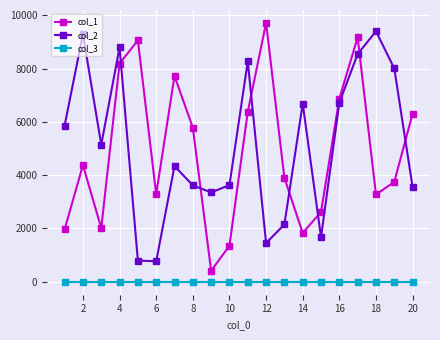

List the series in order of their peak value, lowest first.

col_3, col_2, col_1